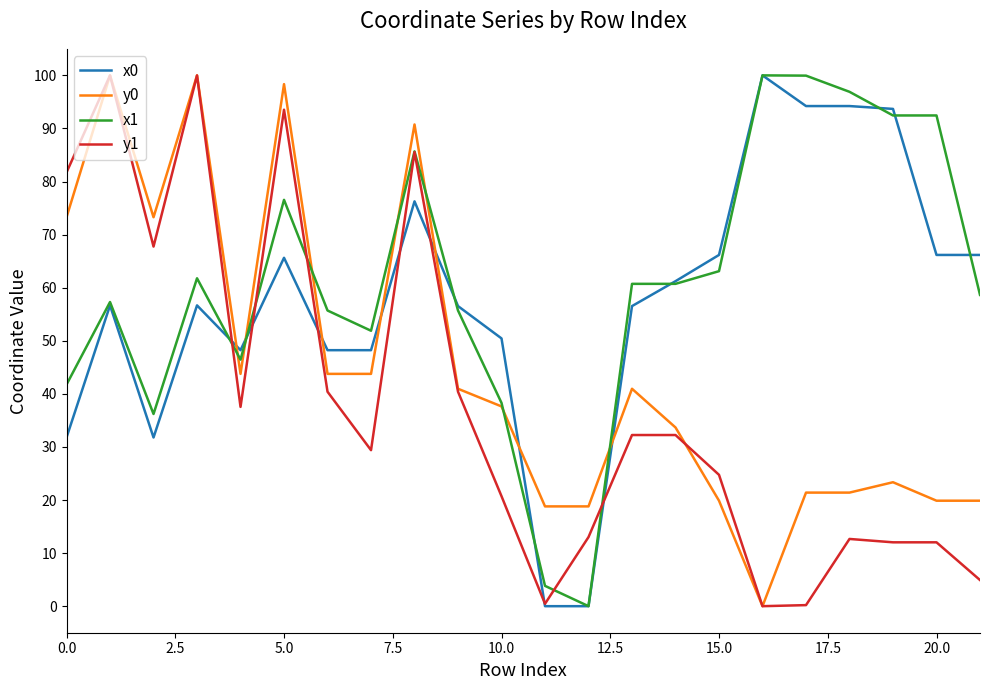

What is the greatest value displayed?

100.0